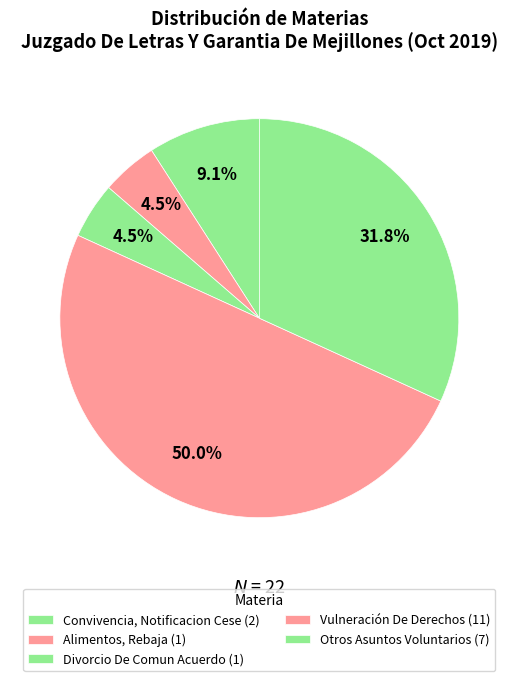

How many slices are in this pie chart?

5